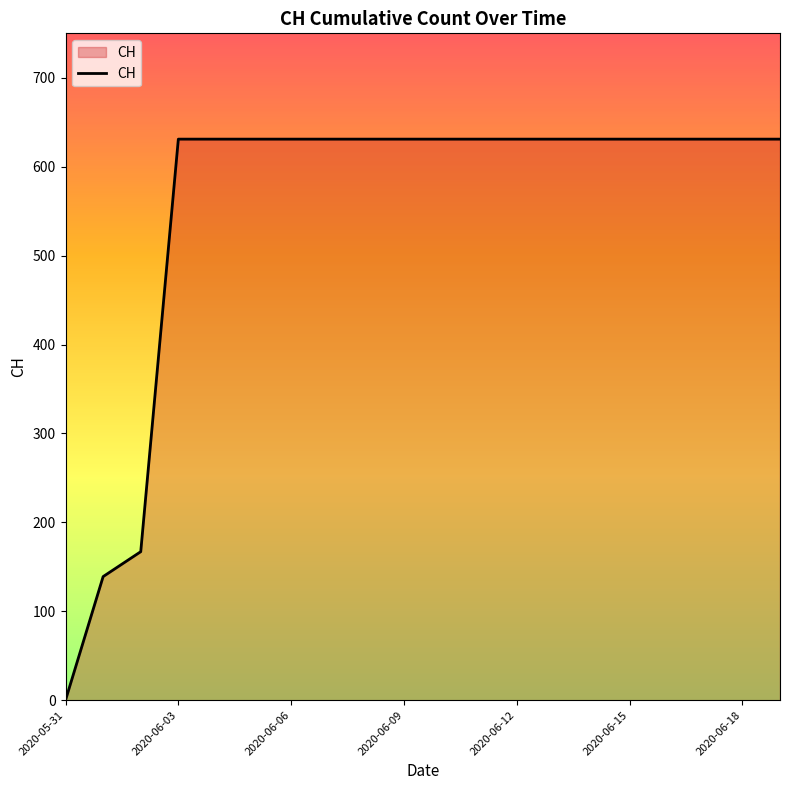

How many lines are shown in the chart?

1